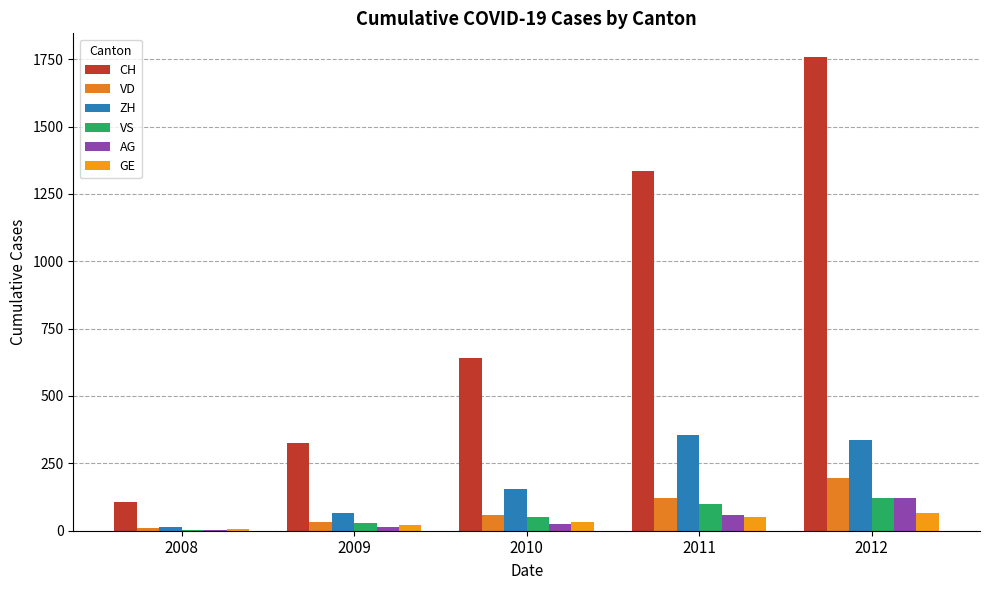

What is the value of the VD bar at the 5th from the left?

195